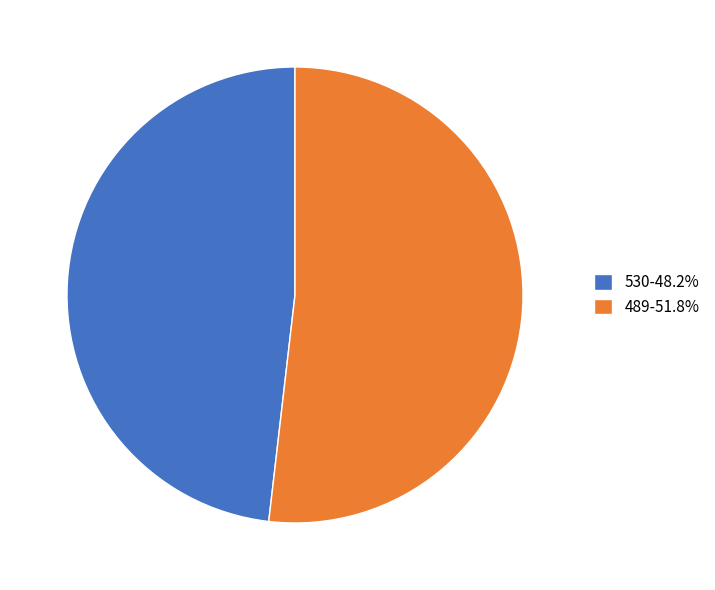

Do 530 and 489 together represent more than half of the pie?

Yes